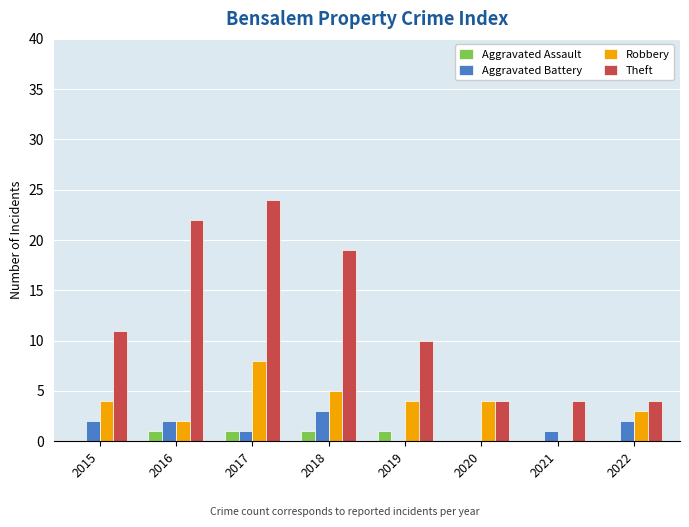

What is the approximate value of Robbery at 2017?

8